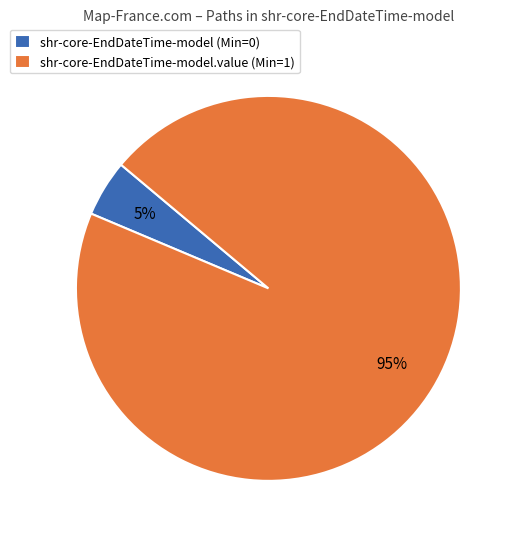

Between shr-core-EndDateTime-model.value (Min=1) and shr-core-EndDateTime-model (Min=0), which is larger?

shr-core-EndDateTime-model.value (Min=1)